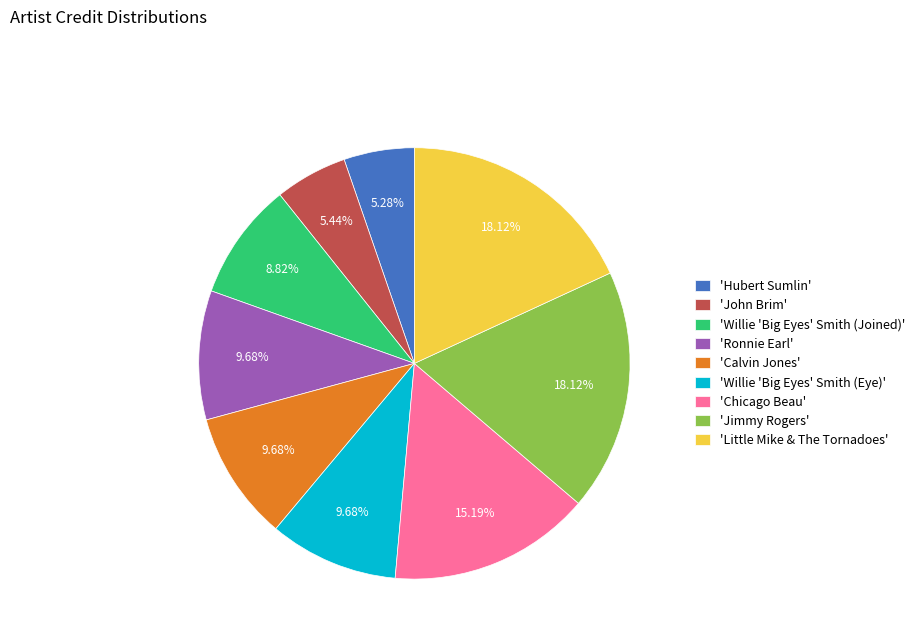

Combined, do 'Chicago Beau' and 'Willie 'Big Eyes' Smith (Joined)' account for over 50%?

No